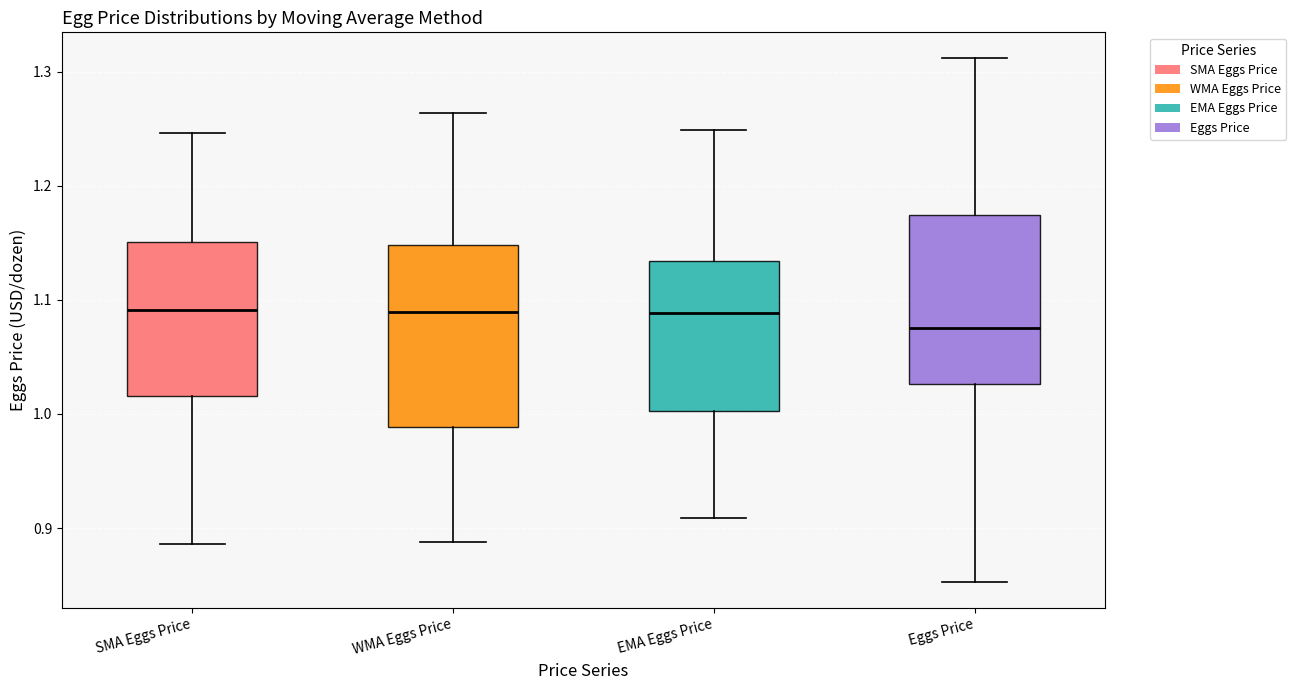

Where does the upper whisker of the box for SMA Eggs Price end on the y-axis? The values are not printed on the chart, so give them approximately, as read against the axis.

1.25